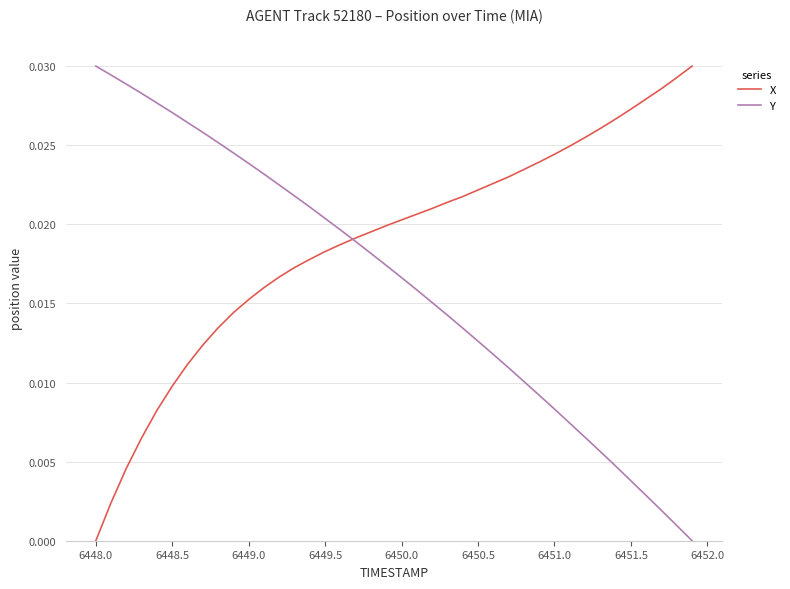

List the series in order of their overall mean, lowest first.

Y, X